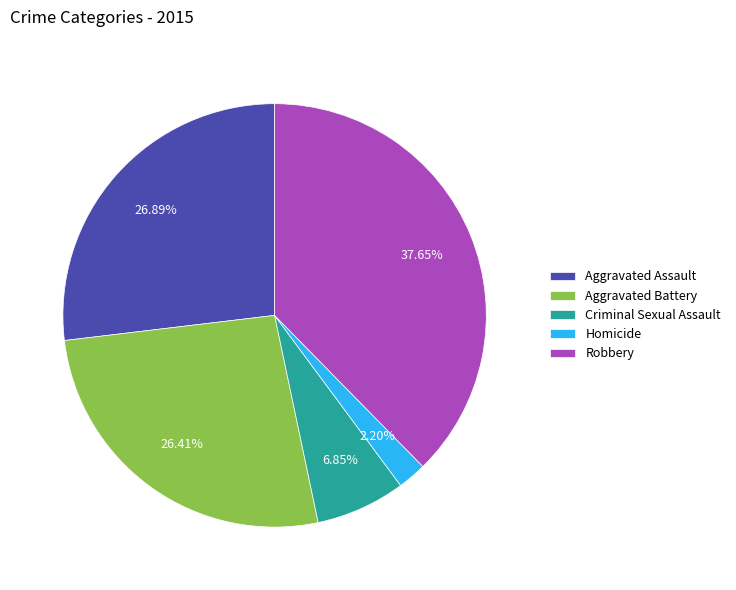

What is the ratio of the value at Criminal Sexual Assault to the value at Robbery?

0.2